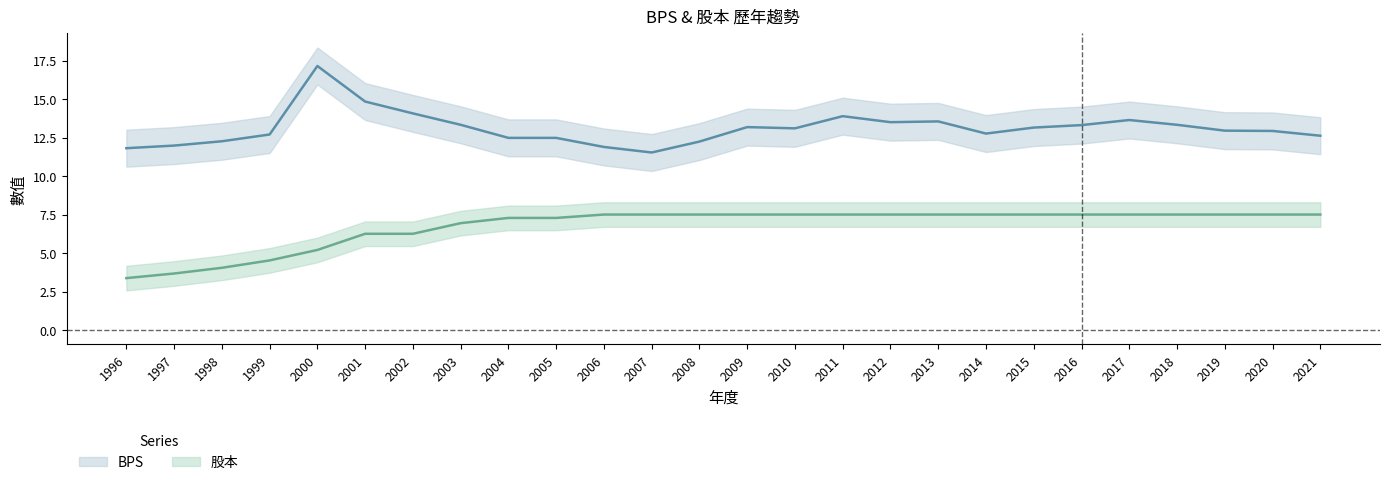

Does the chart have visible grid lines?

No